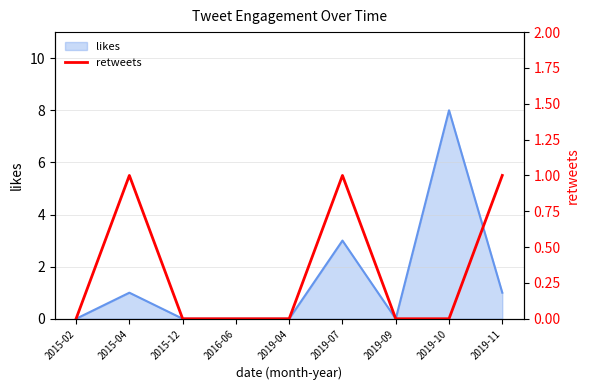

At which category does the chart reach its minimum across all series?

2015-02